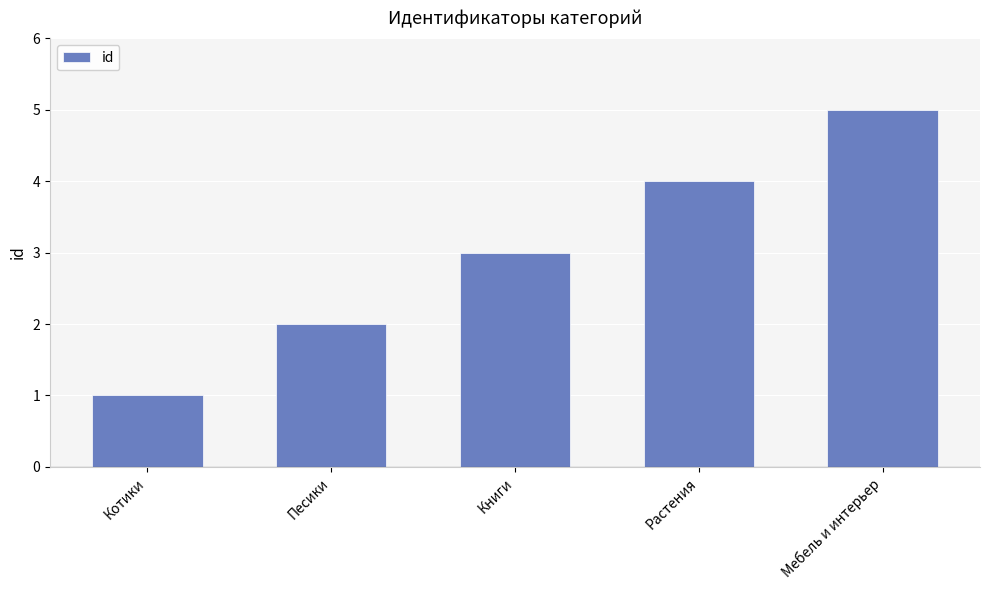

What is the difference between the maximum and minimum values?

4